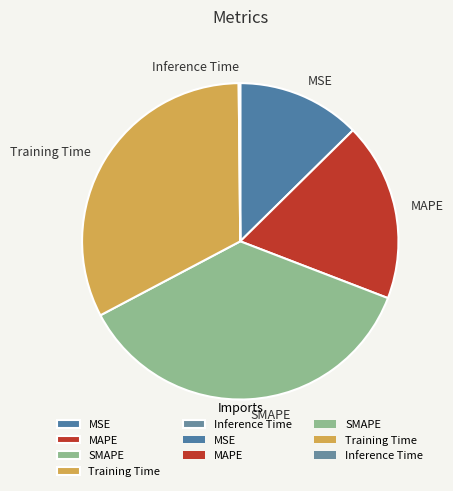

The MSE slice represents 13% of the pie. True or false?

True